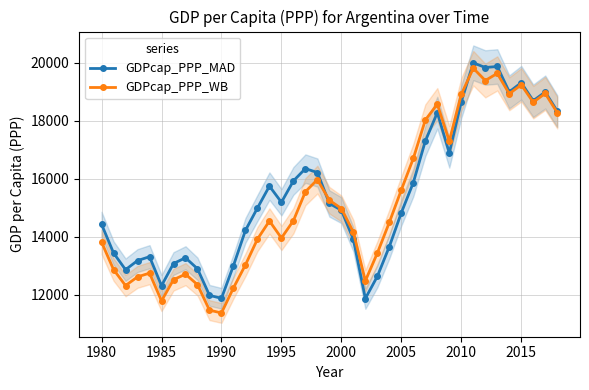

In GDPcap_PPP_WB, how many points are lower than both neighbors (excluding endpoints)?

9